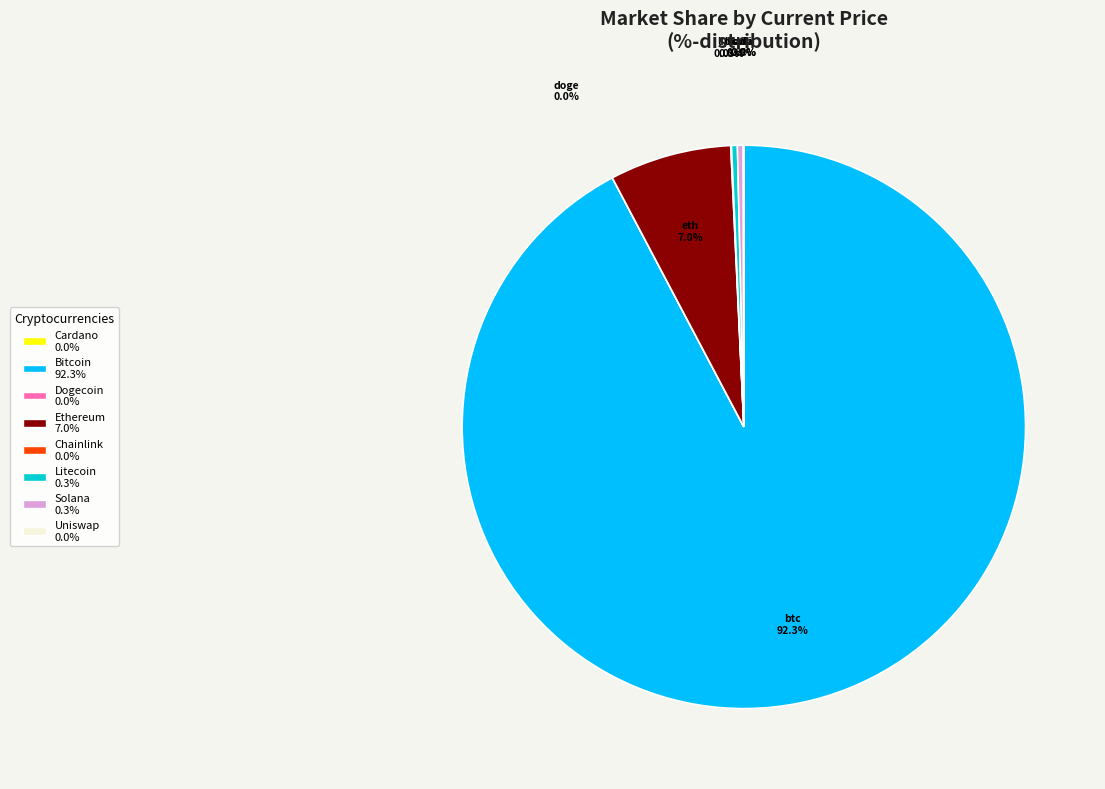

Which slice is the largest?

btc